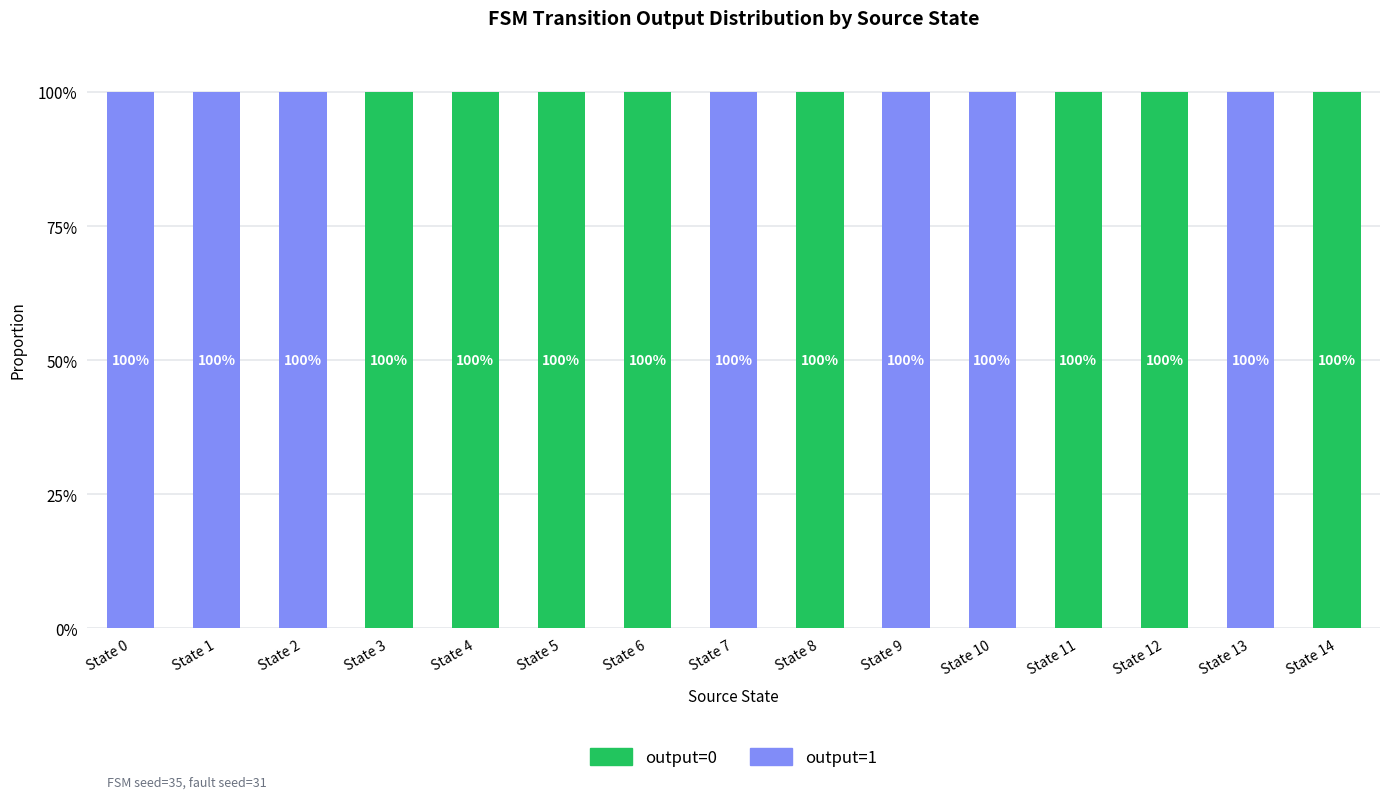

What is the total value across all series at State 3?

1